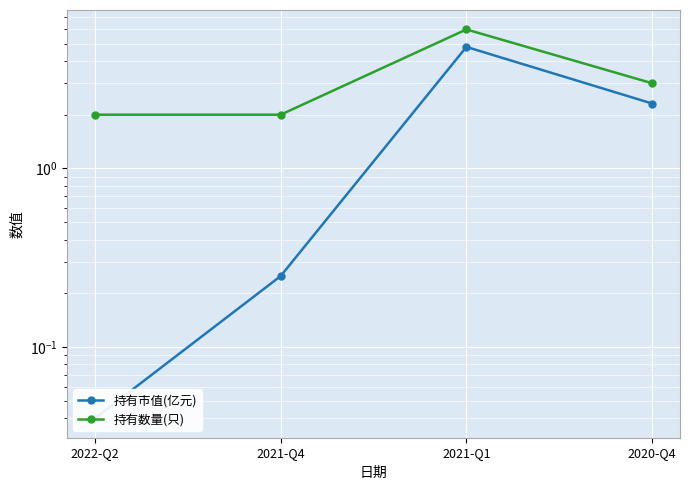

At which category is the sum across all series the highest?

2021-Q1